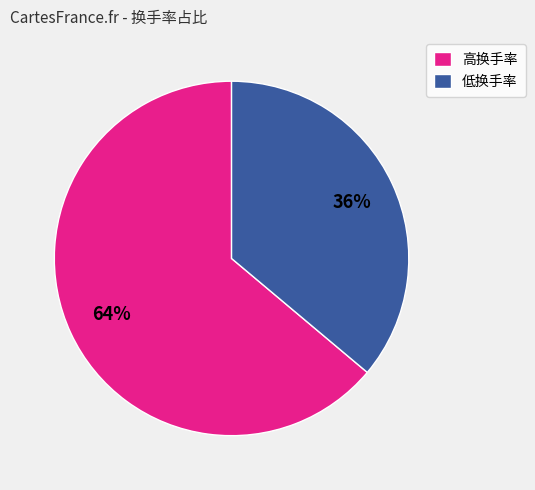

What percentage is the 高换手率 slice, to the nearest percent?

64%